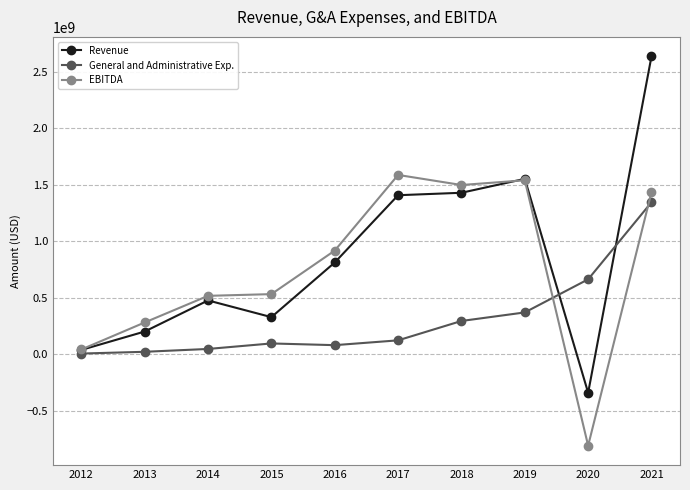

What is the sum of the General and Administrative Exp. values at 2014 and 2020?

709279000